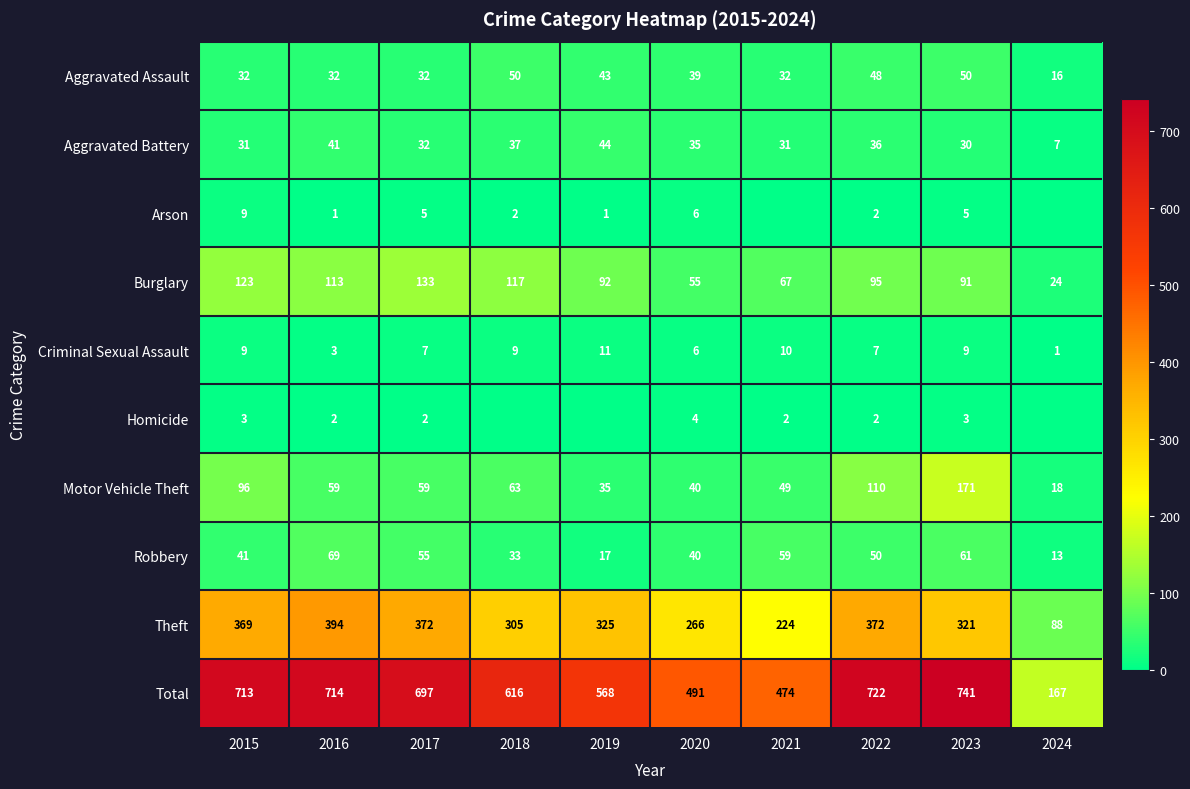

At which label is Robbery closest to 41?

2015